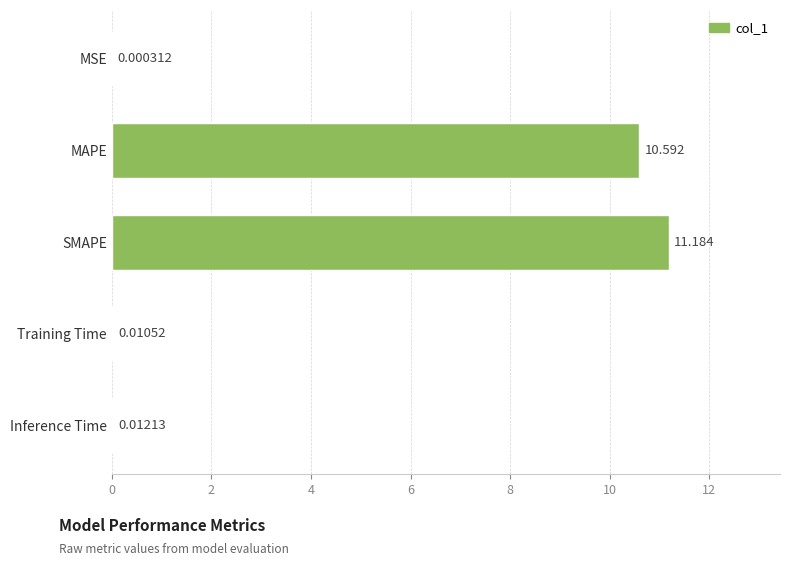

Are the bars grouped side by side (vs. stacked)?

No